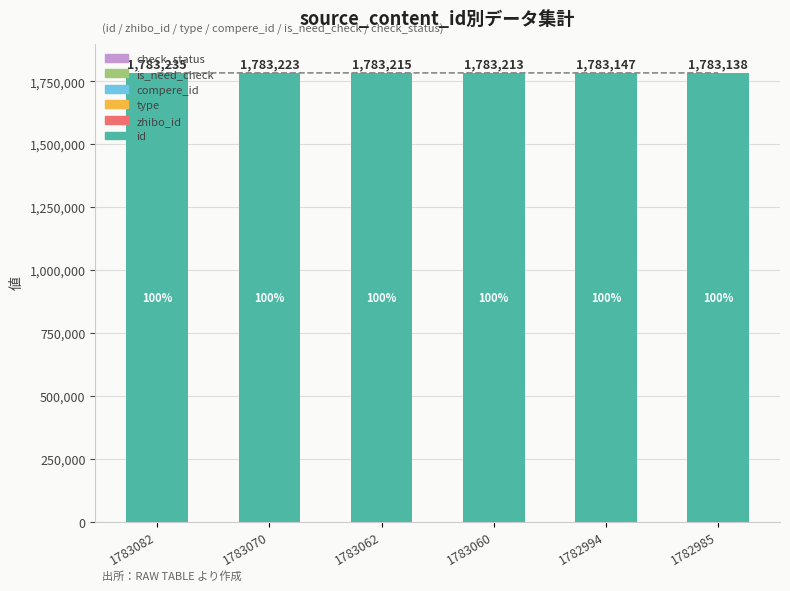

What is the difference between the highest and lowest values at 1783062?

1783062